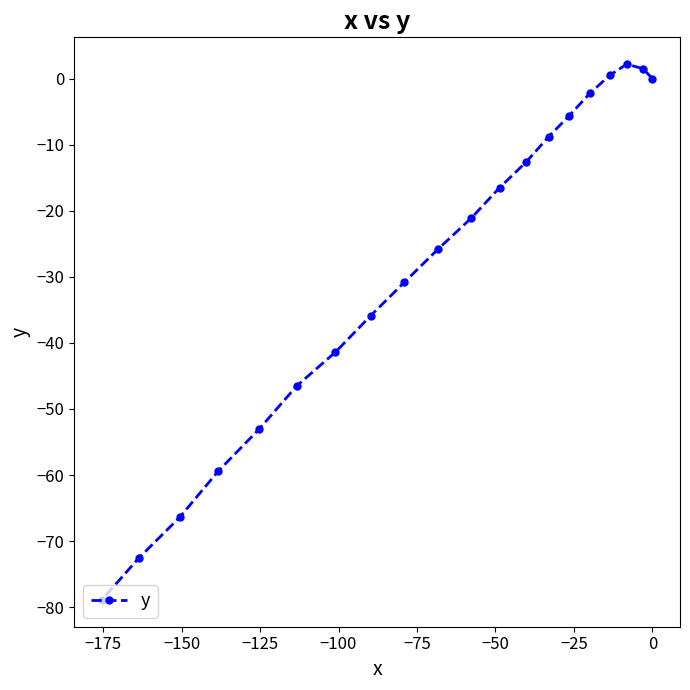

What is the sum of all values?

-573.2